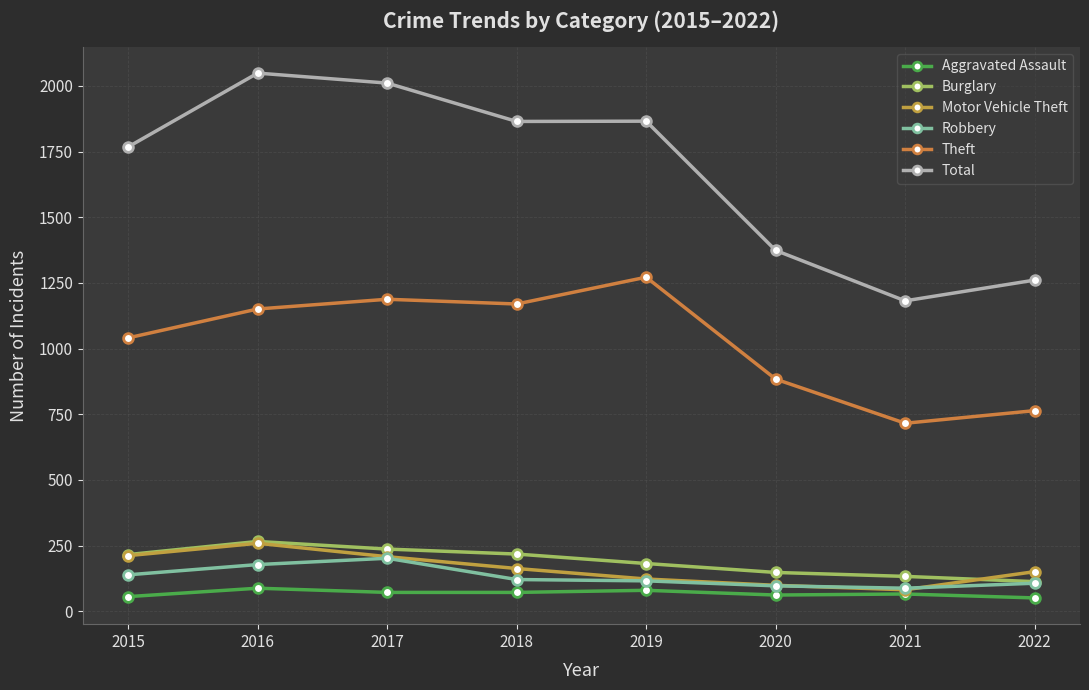

What is the sum of all Total values?

13376